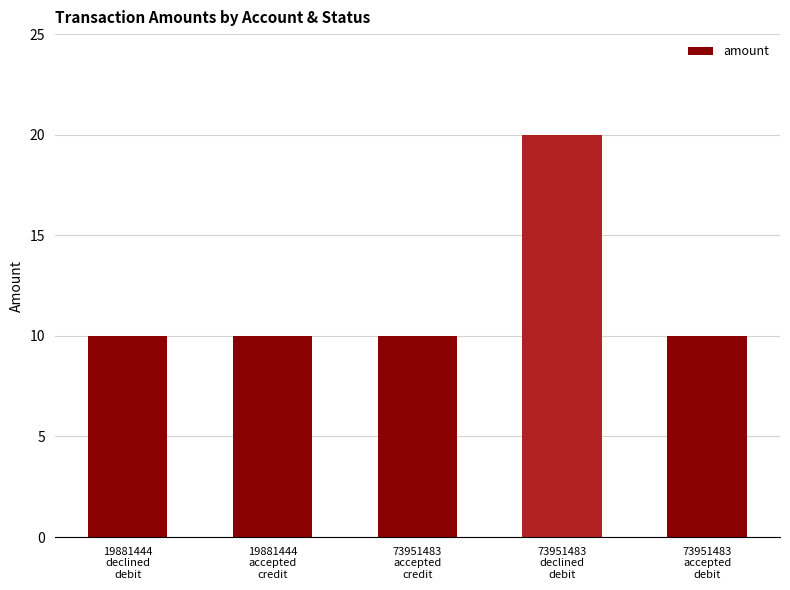

What is the smallest value displayed?

10